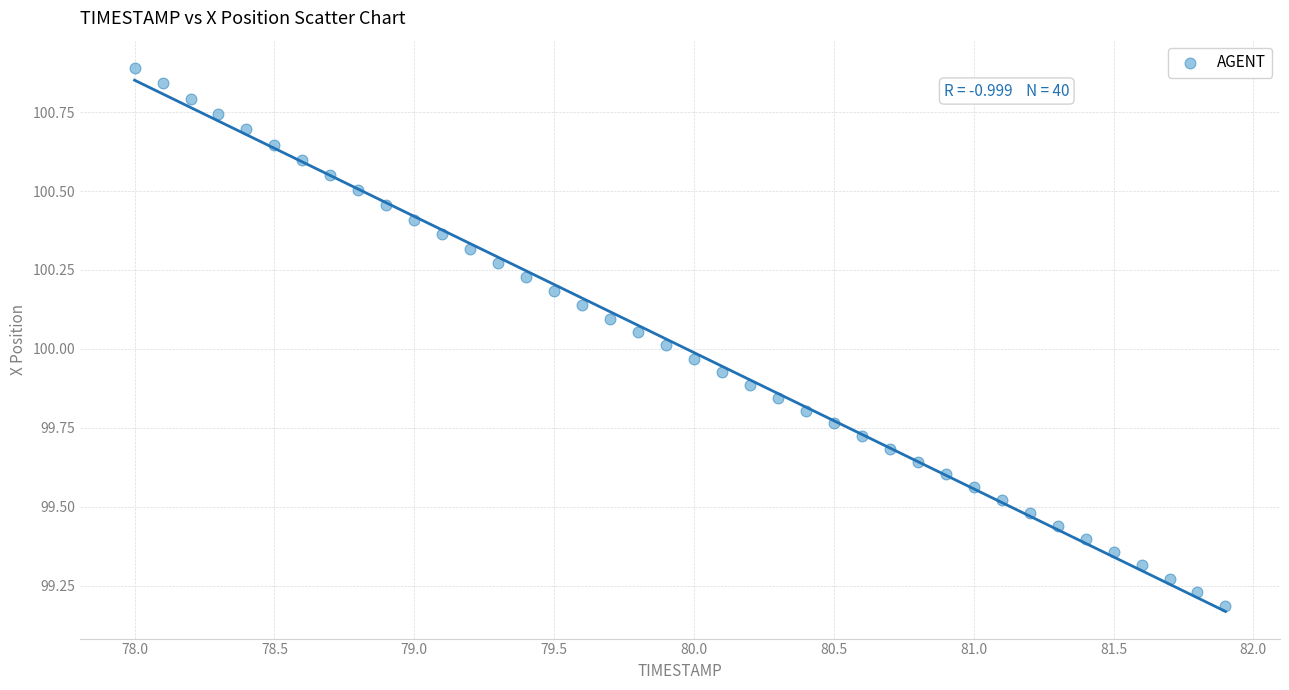

What is the range of X values (max minus min)?

3.9